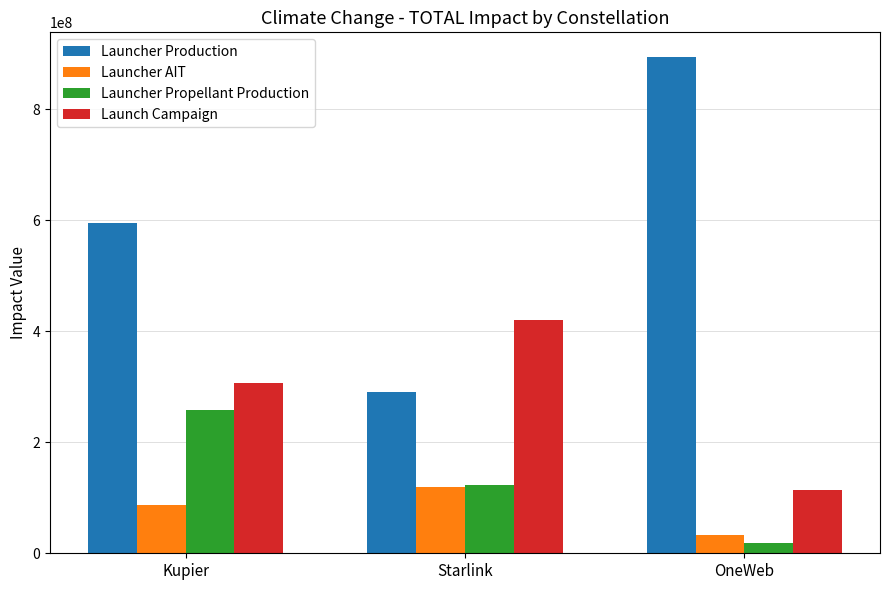

What is the sum of all Launch Campaign values?

838650397.9